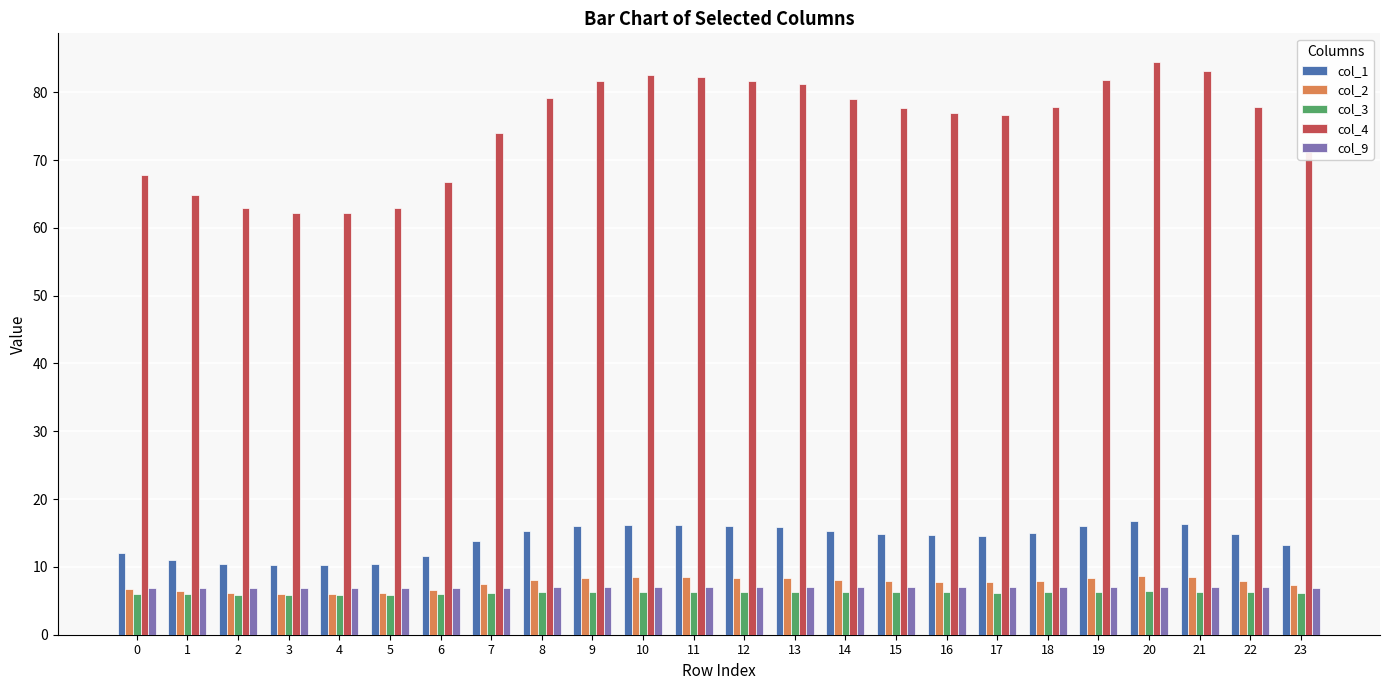

What is the approximate value of col_2 at 8?

8.1